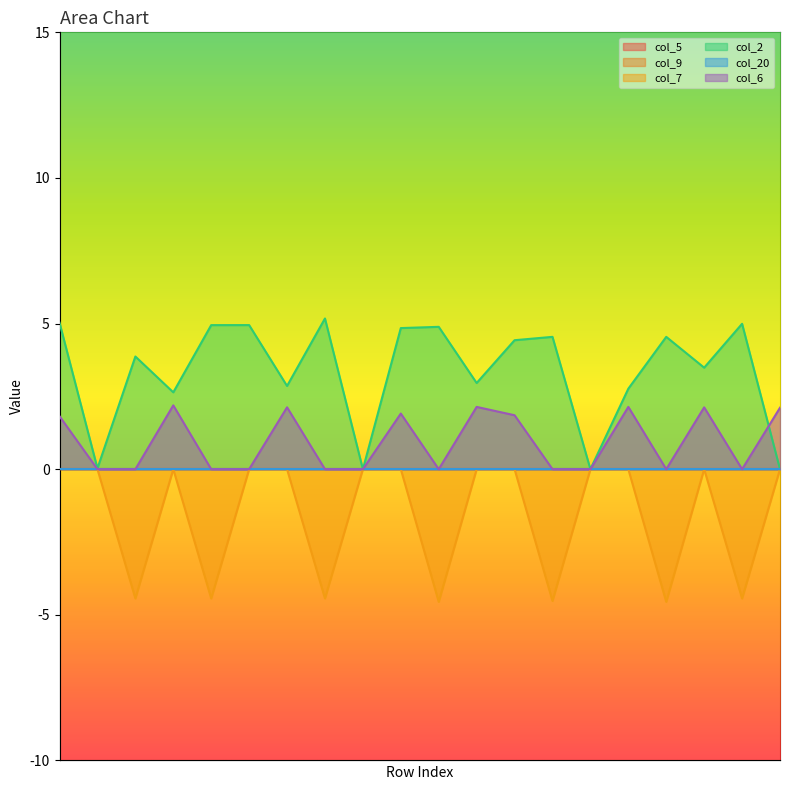

Does the chart display data point markers on the line(s)?

No